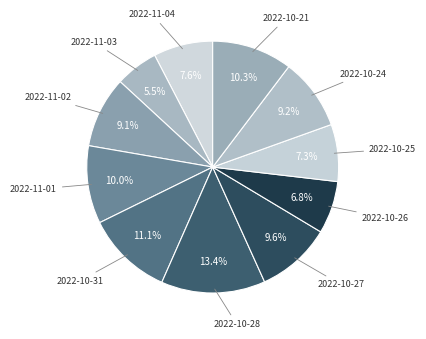

How many slices are in this pie chart?

11